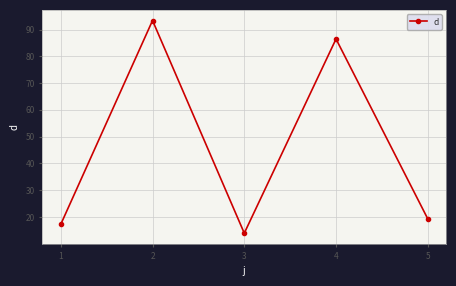

What is the difference between the maximum and minimum values?

79.4